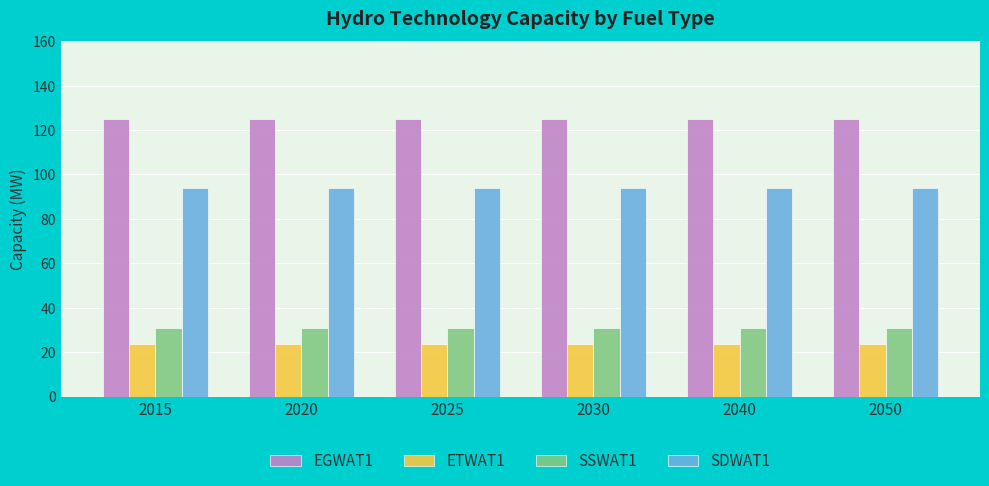

What are all the series names shown in the legend?

EGWAT1, ETWAT1, SSWAT1, SDWAT1